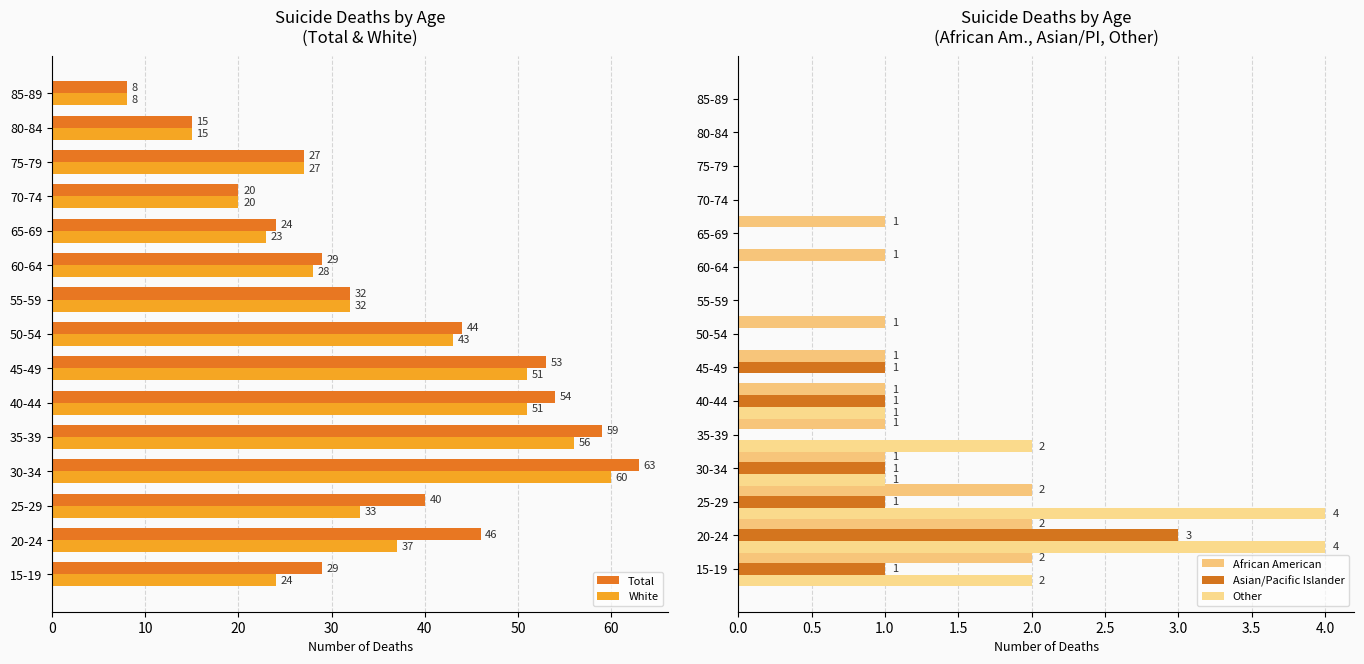

How many Other values are between 0 and 2?

13